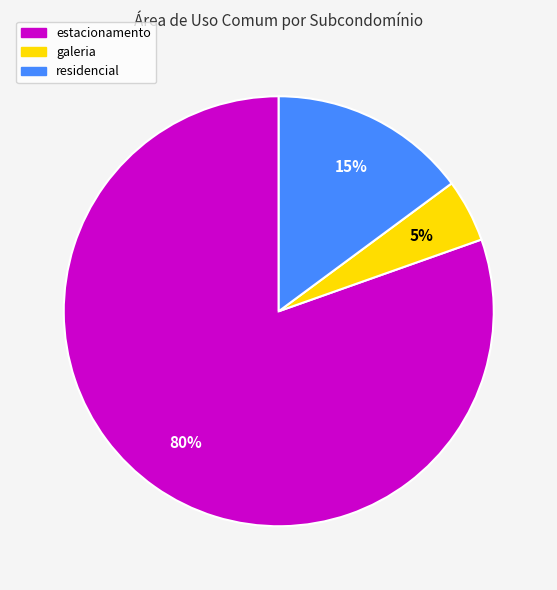

What is the largest slice in the pie chart?

estacionamento